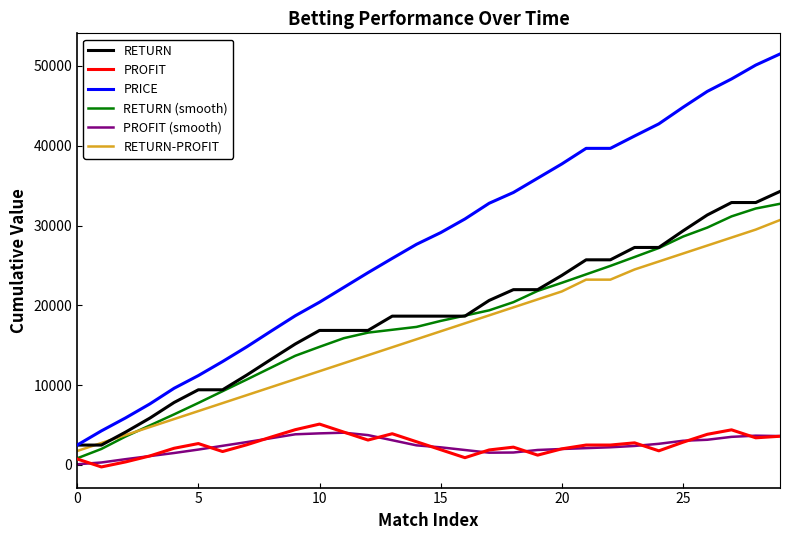

True or false: PROFIT and PRICE cross at least once.

False